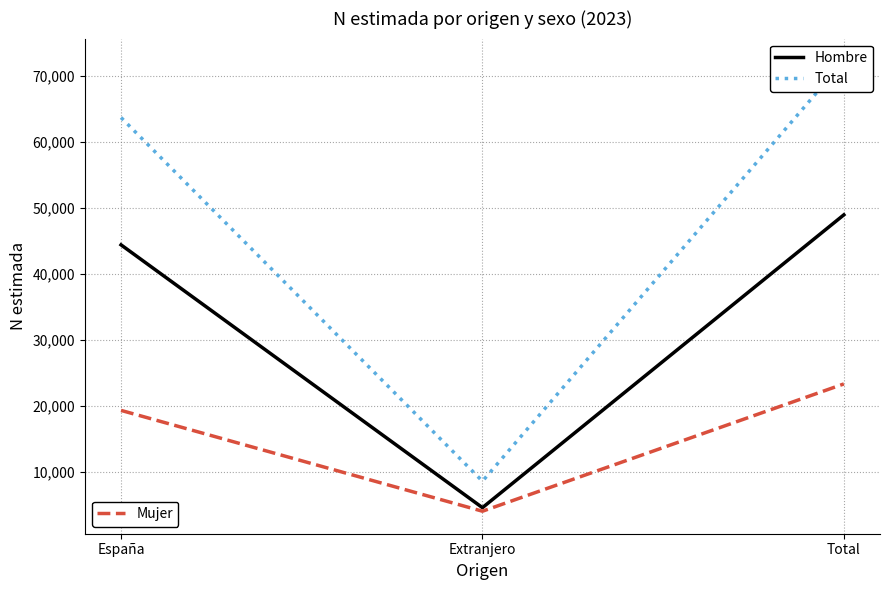

What is the total value across all series at Total?

144600